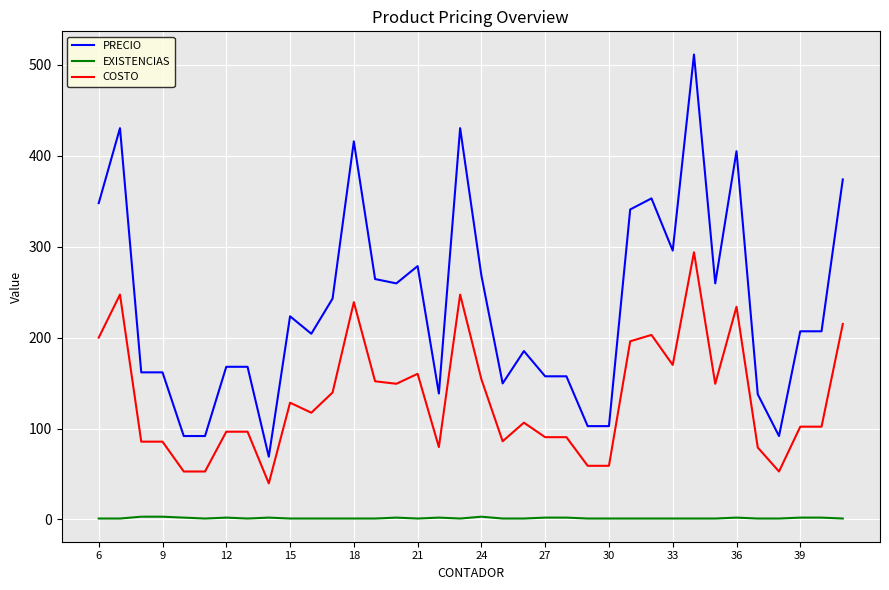

What are all the series names shown in the legend?

PRECIO, EXISTENCIAS, COSTO